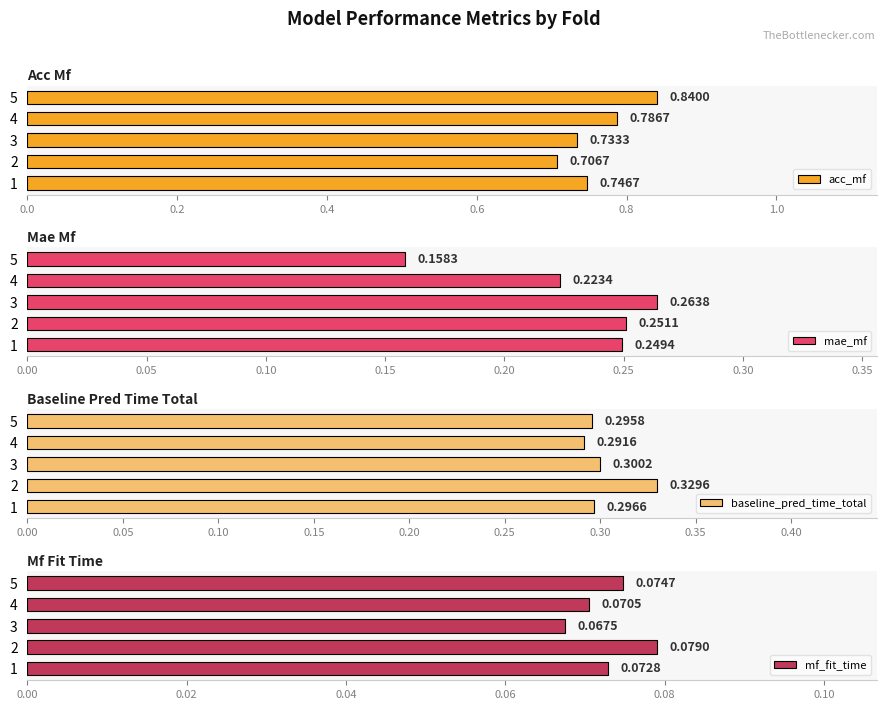

What is the sum of all acc_mf values?

3.8